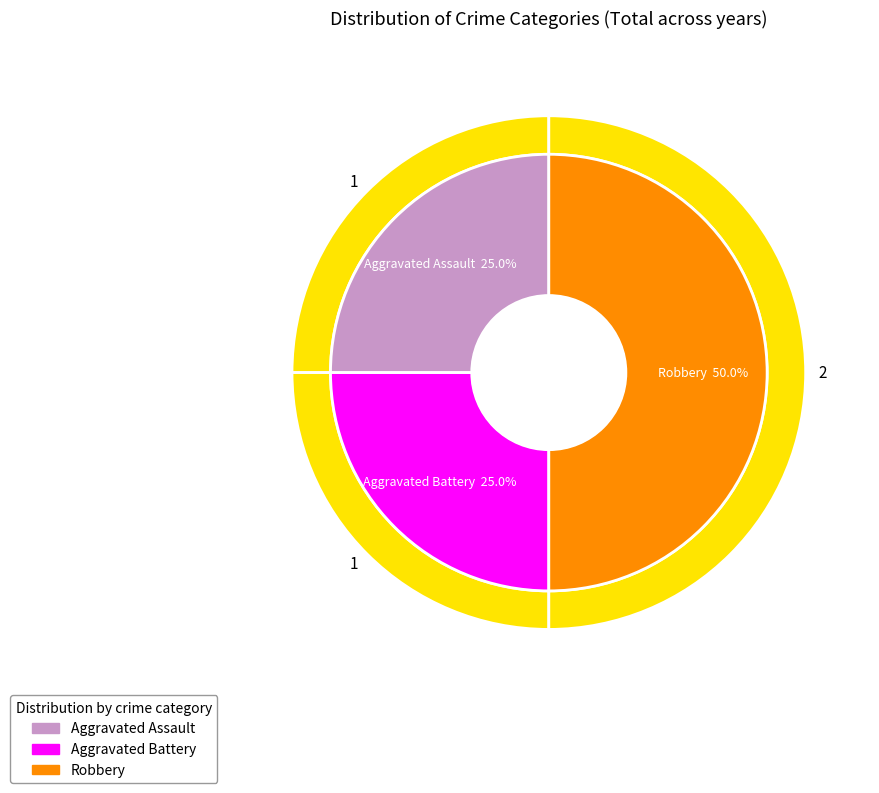

To the nearest percent, what portion does Robbery represent?

50%